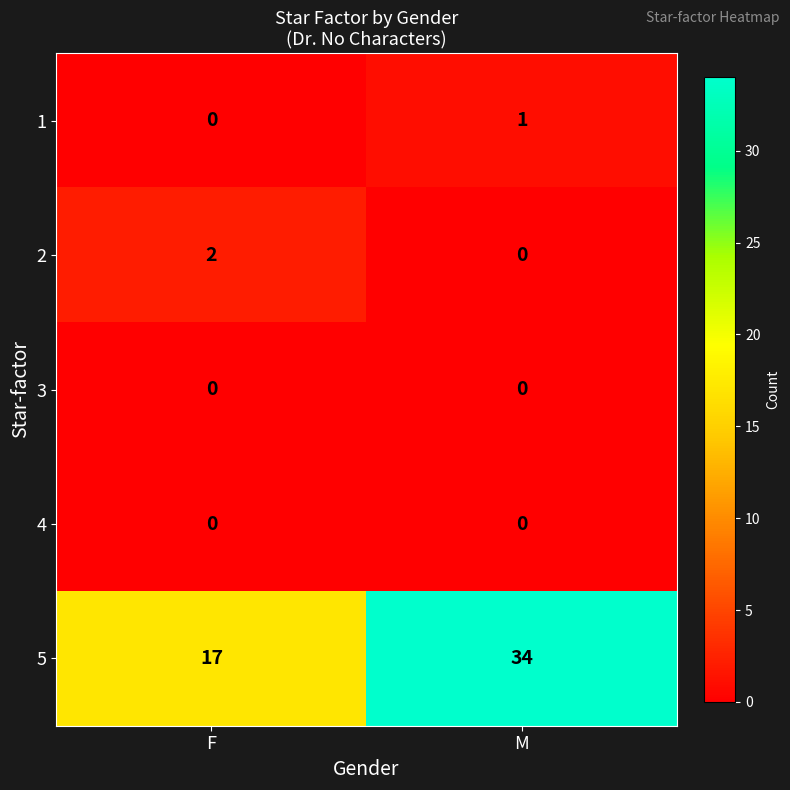

The value of 1 at F is -1. True or false?

False